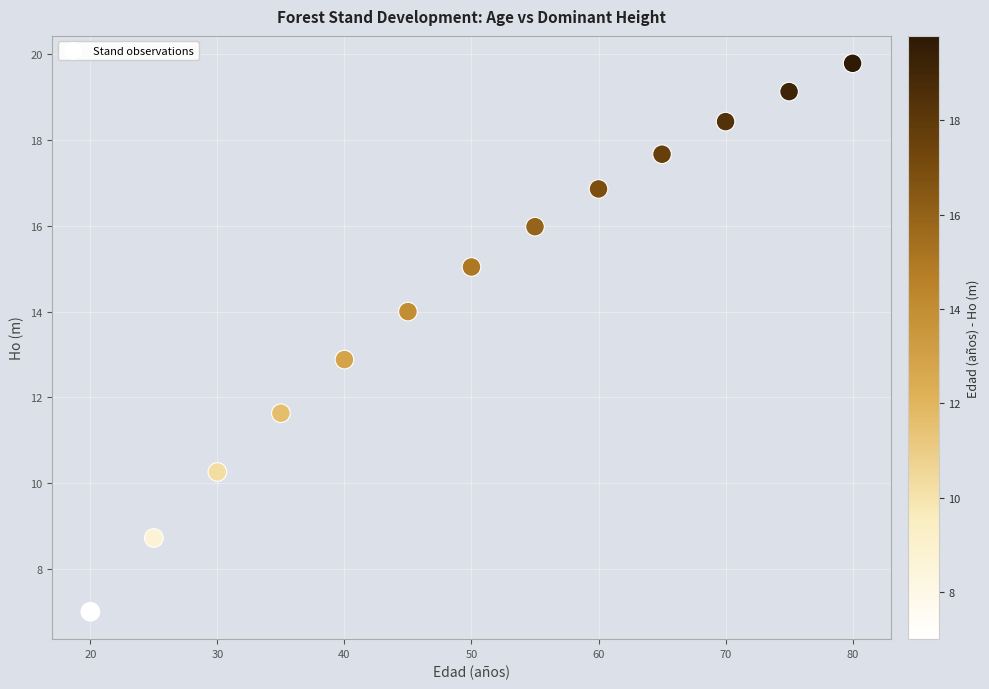

What is the range of X values (max minus min)?

60.0